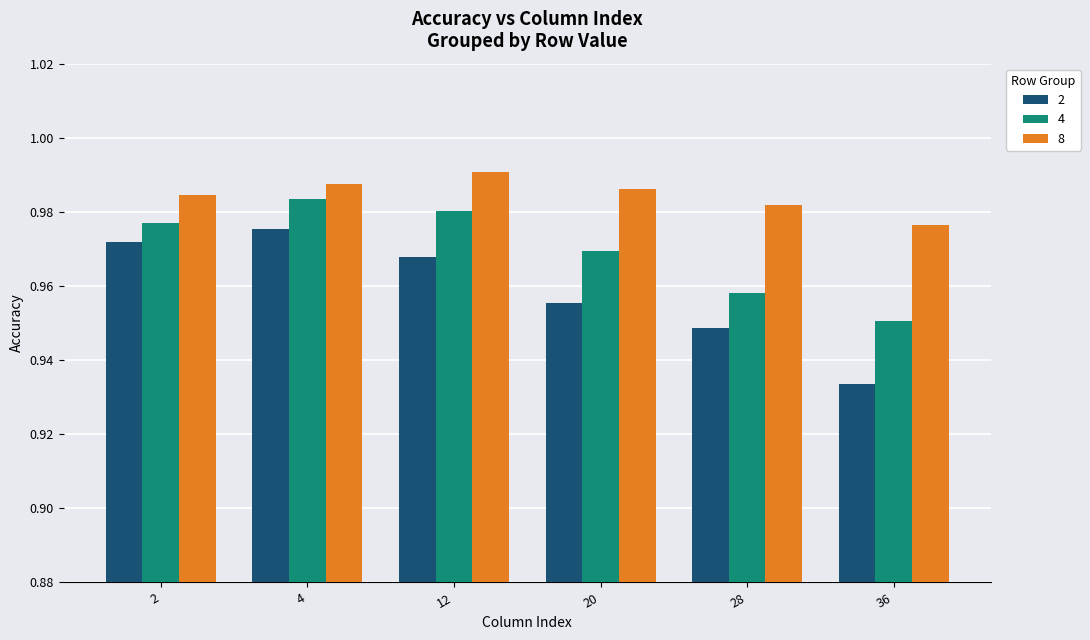

Where is 2 nearest to the value 0?

36